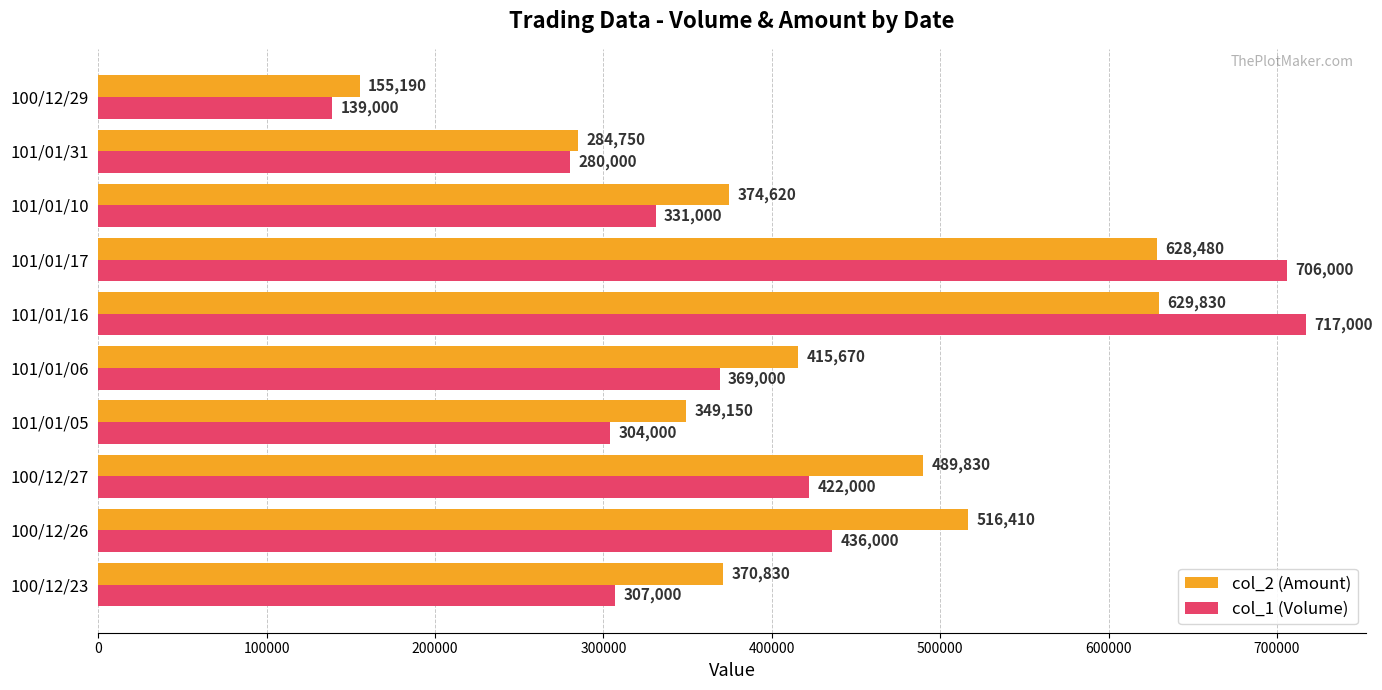

At which category does the chart reach its minimum across all series?

100/12/29